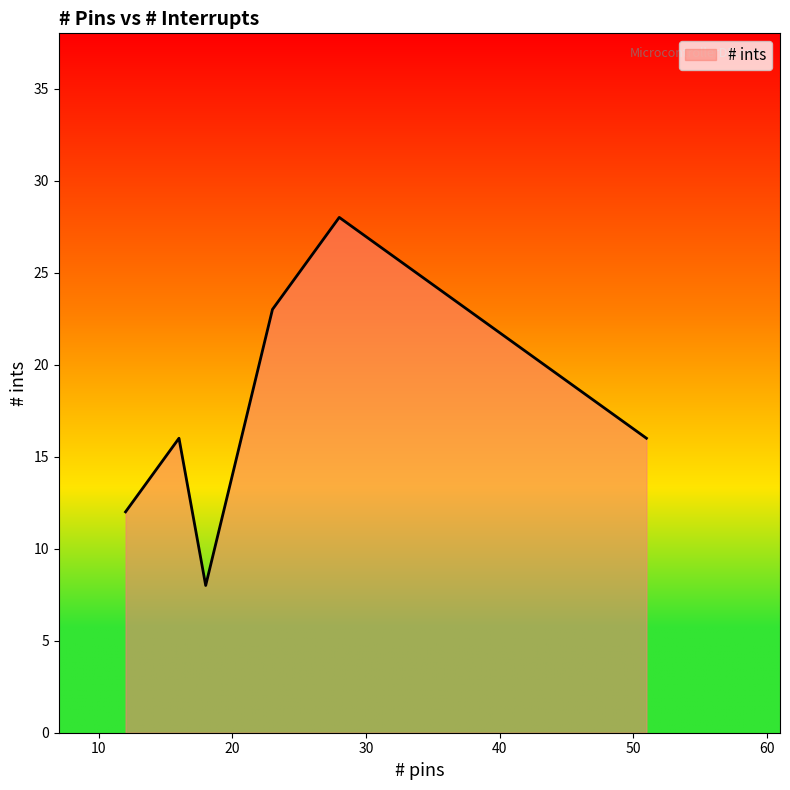

What is the smallest value displayed?

8